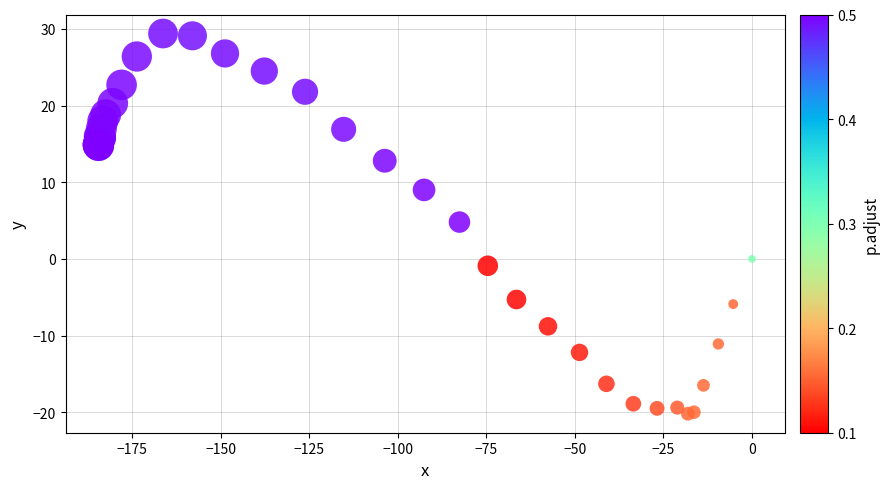

What Y value in the scatter plot is closest to 4?

4.8